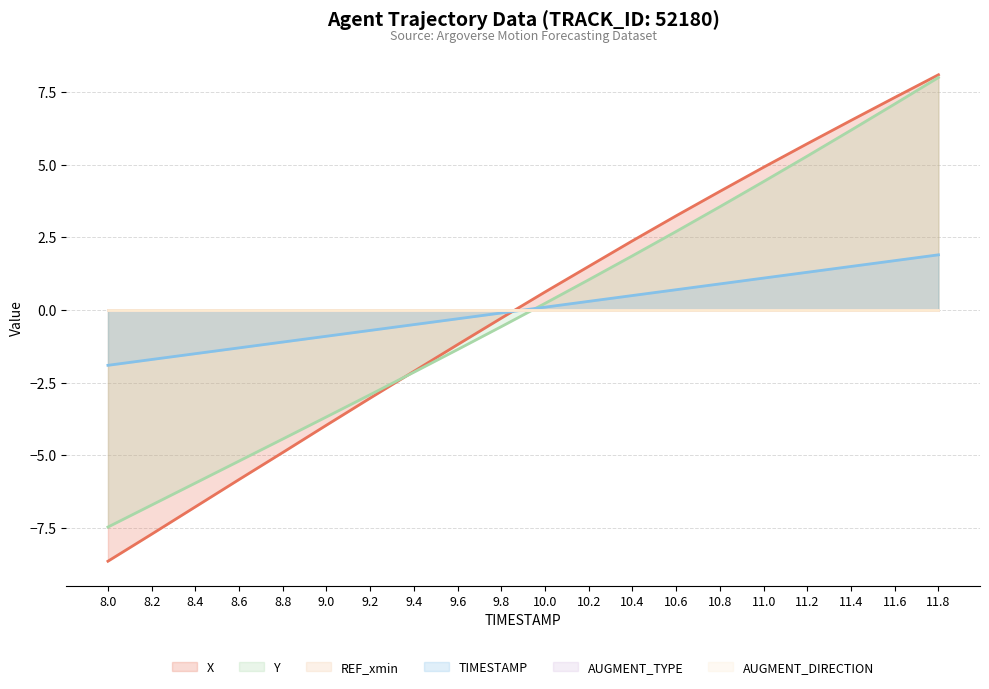

Is the value of X at 9.6 greater than the value of TIMESTAMP at 10.4?

No